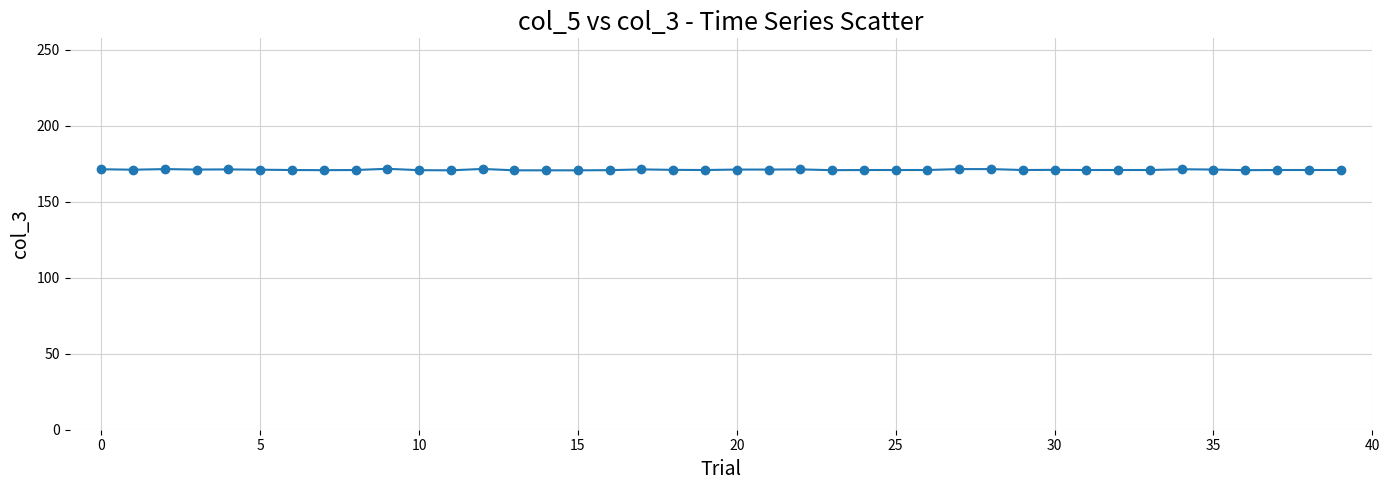

What is the value of the 25th point from the left?

170.8